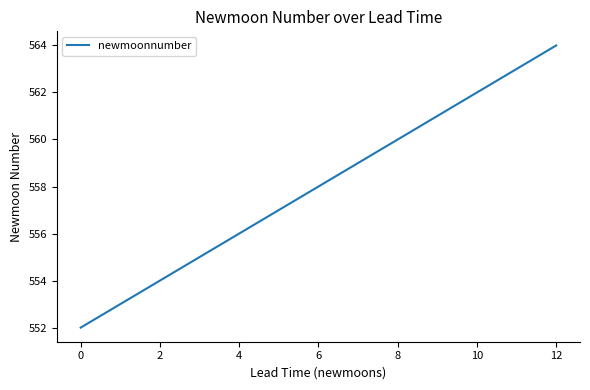

What is the smallest value displayed?

552